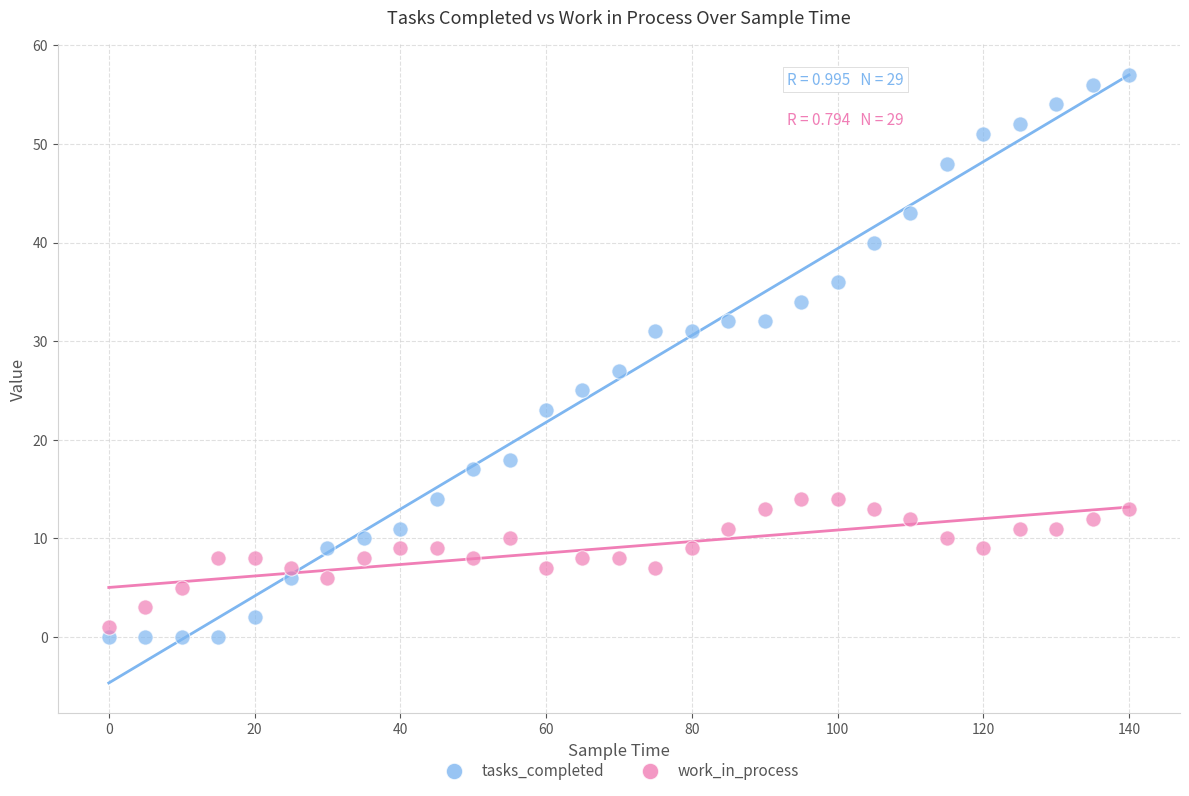

Which series reaches the maximum Y coordinate?

tasks_completed